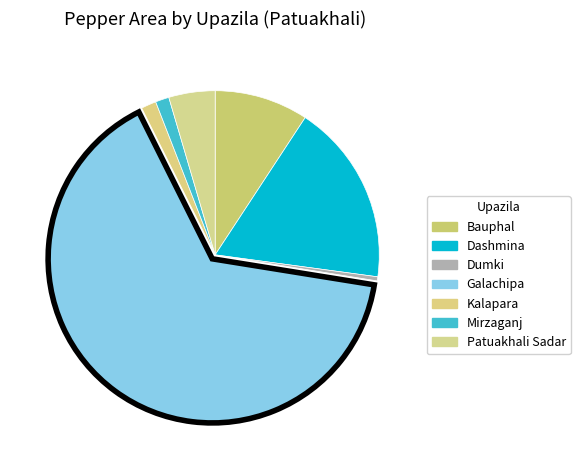

Which category has the biggest portion of the pie?

Galachipa